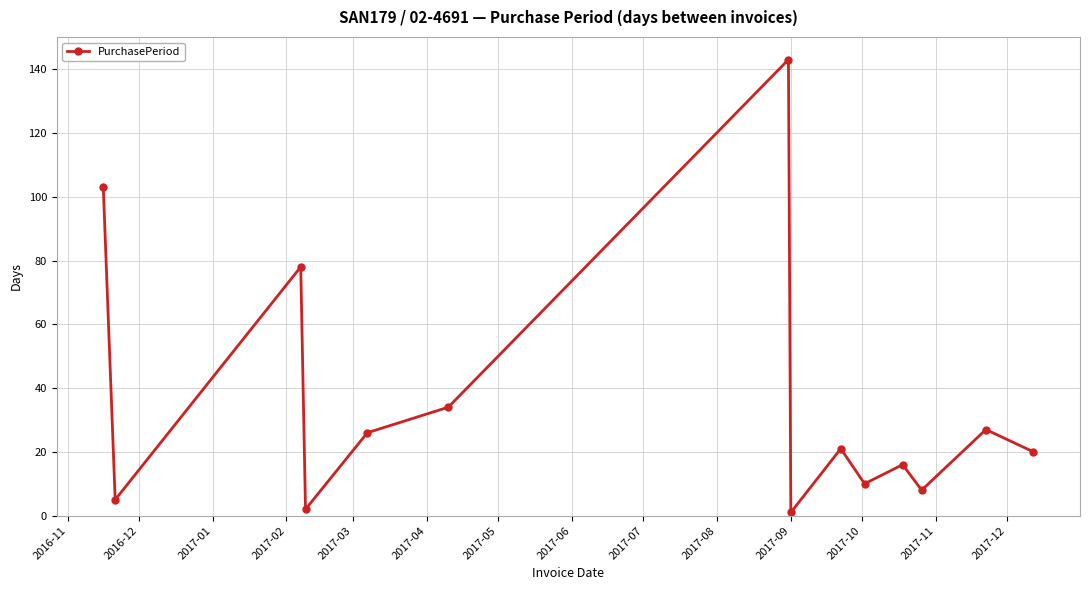

True or false: there are more than 2 points higher than both neighbors.

True